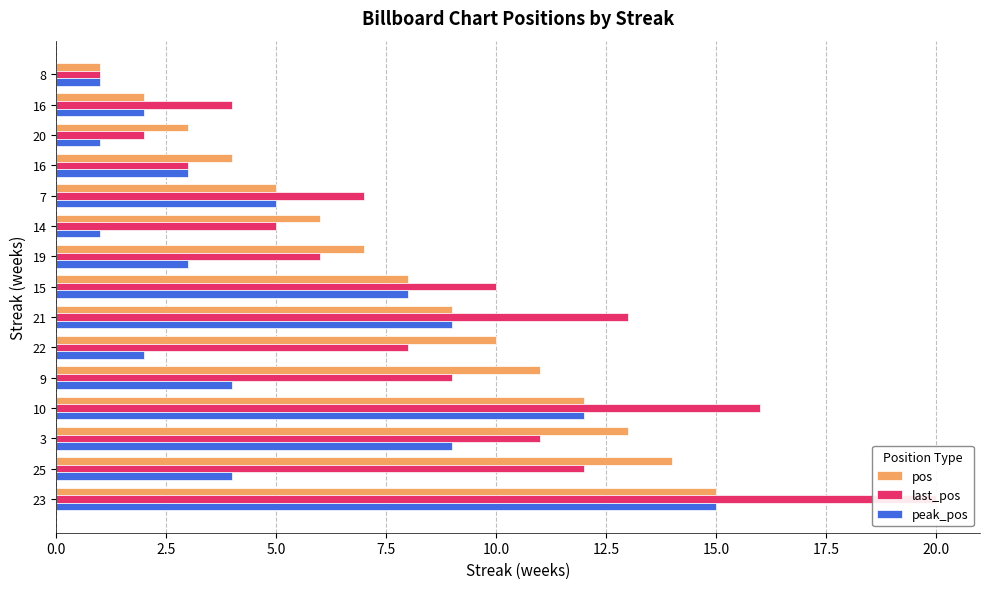

Reading left to right, what are all the values shown in this chart?

pos: 1	2	3	4	5	6	7	8	9	10	11	12	13	14	15
last_pos: 1	4	2	3	7	5	6	10	13	8	9	16	11	12	20
peak_pos: 1	2	1	3	5	1	3	8	9	2	4	12	9	4	15